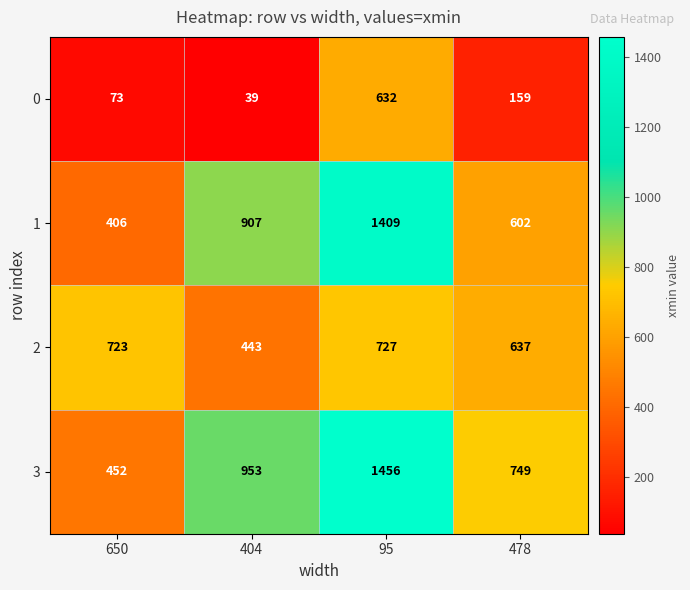

How many data points does each series have?

4